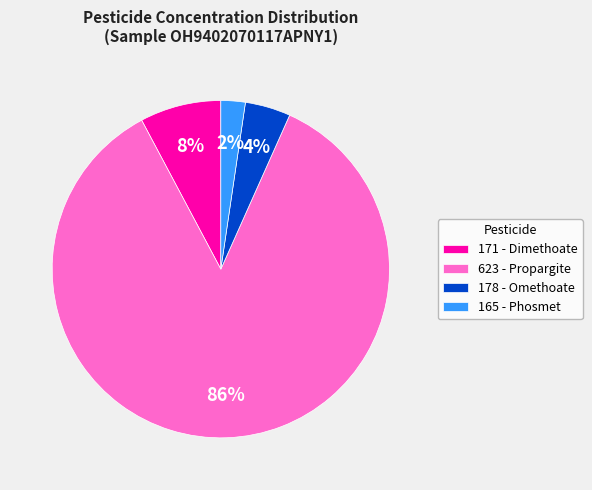

Does any single category account for the majority?

Yes